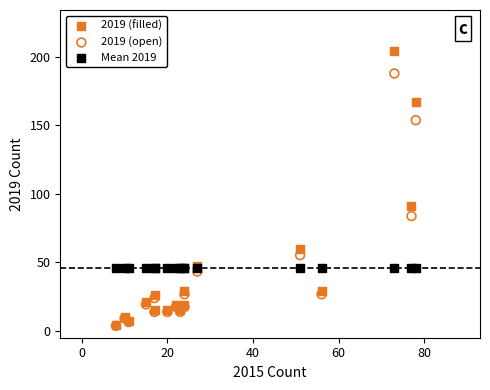

What are all the series names shown in the legend?

2019 (filled), 2019 (open), Mean 2019